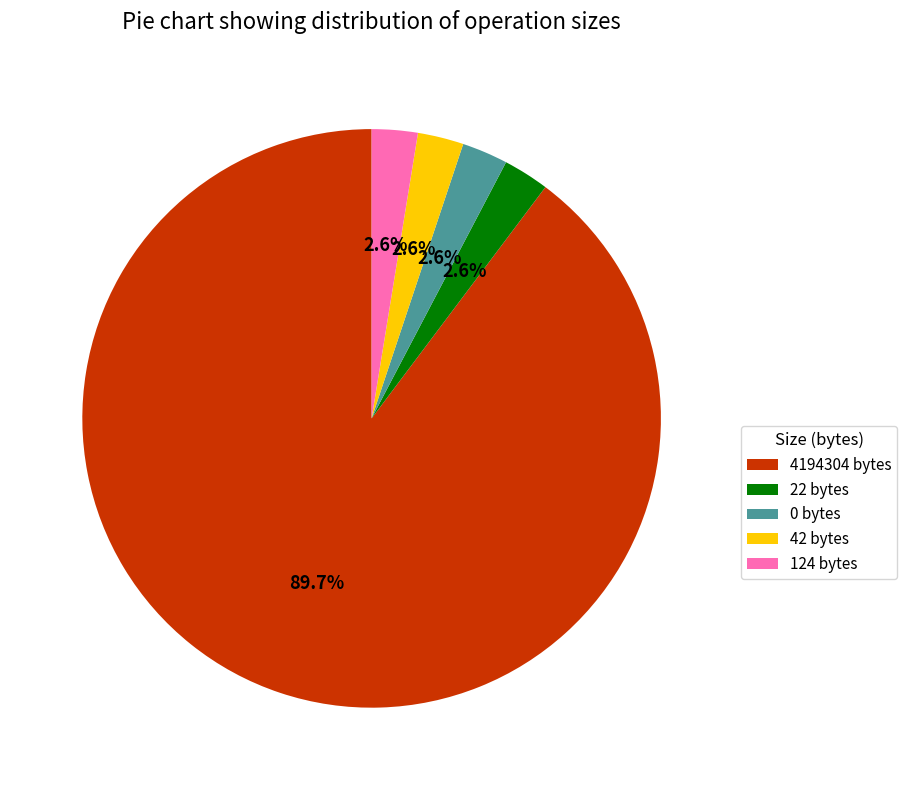

What is the ratio of the value at 42 bytes to the value at 22 bytes?

1.0